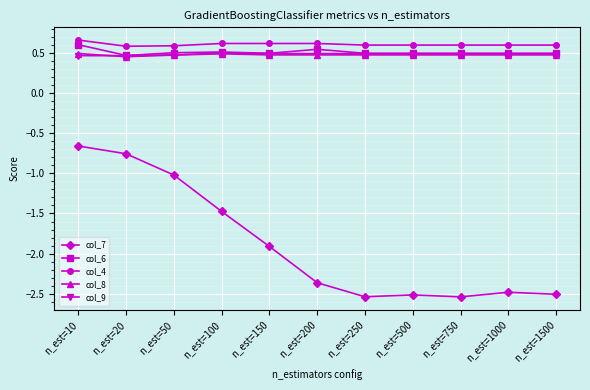

True or false: col_9 and col_7 cross at least once.

False